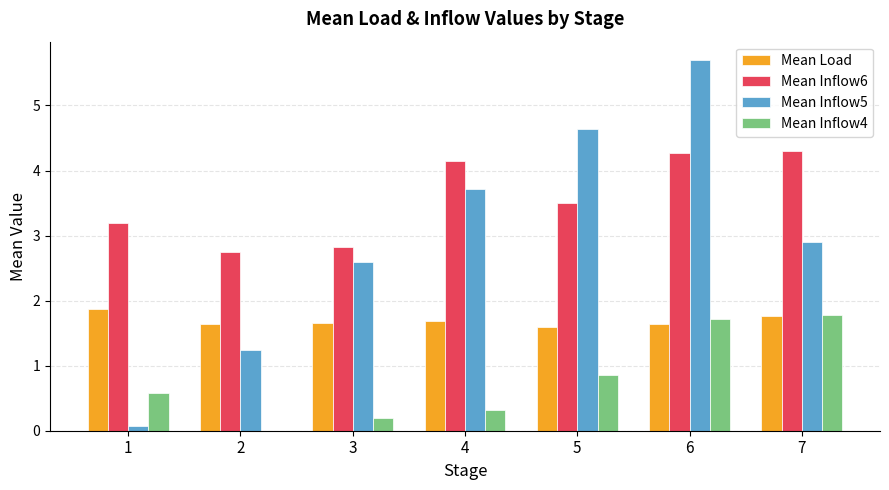

Between 3 and 4, which series saw the biggest shift?

Mean Inflow6